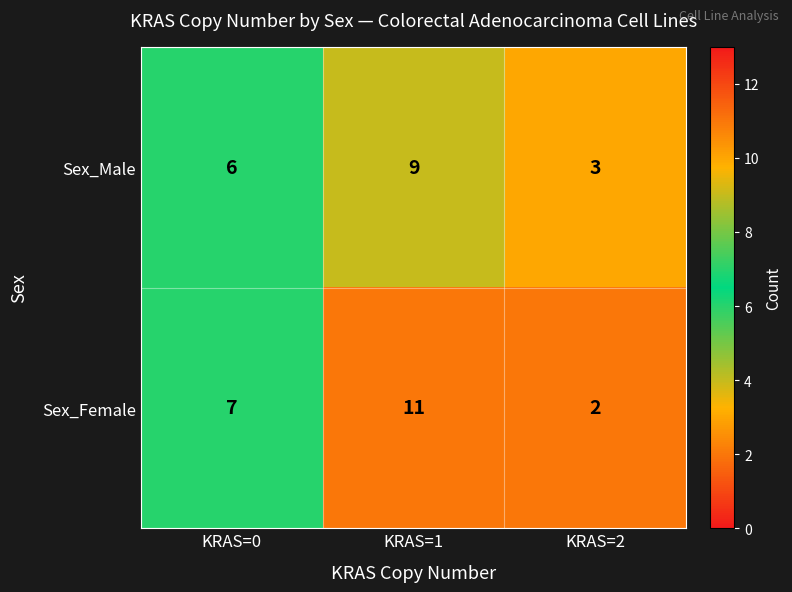

At how many categories does at least one series exceed 4?

2